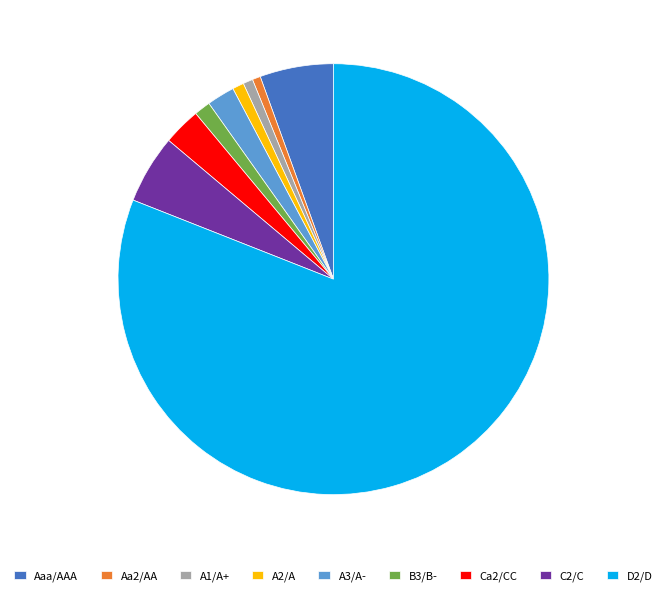

Which slice is the largest?

D2/D